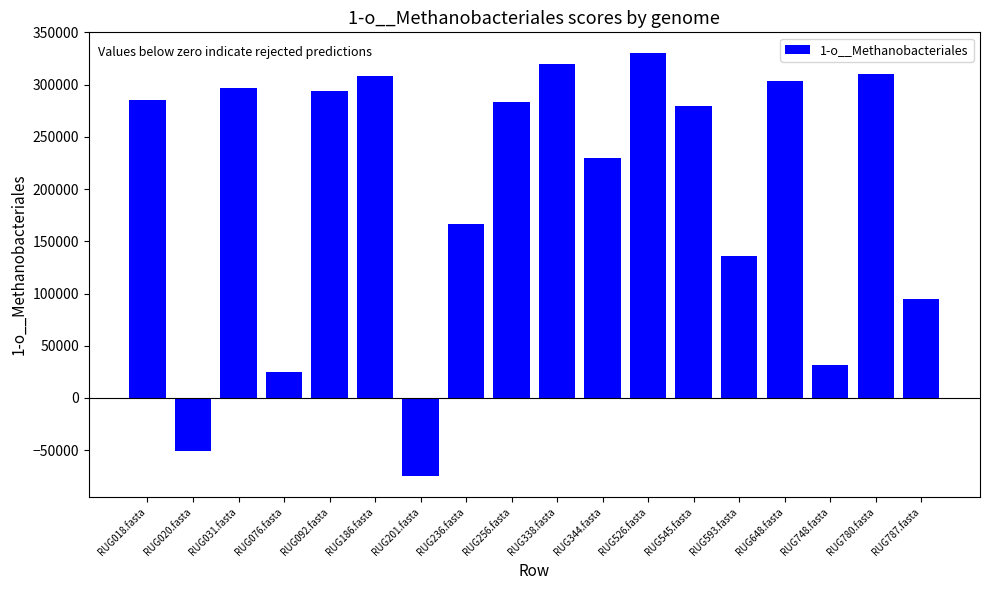

How many series are shown in this chart?

1